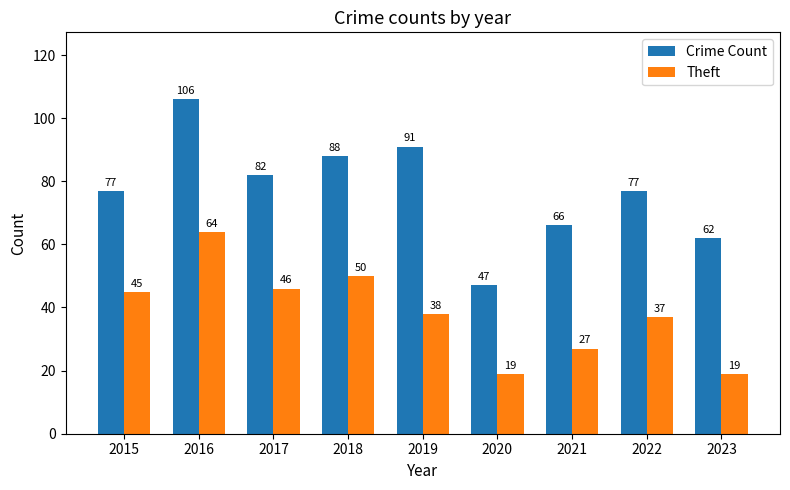

What is the lowest value of the Theft series?

19